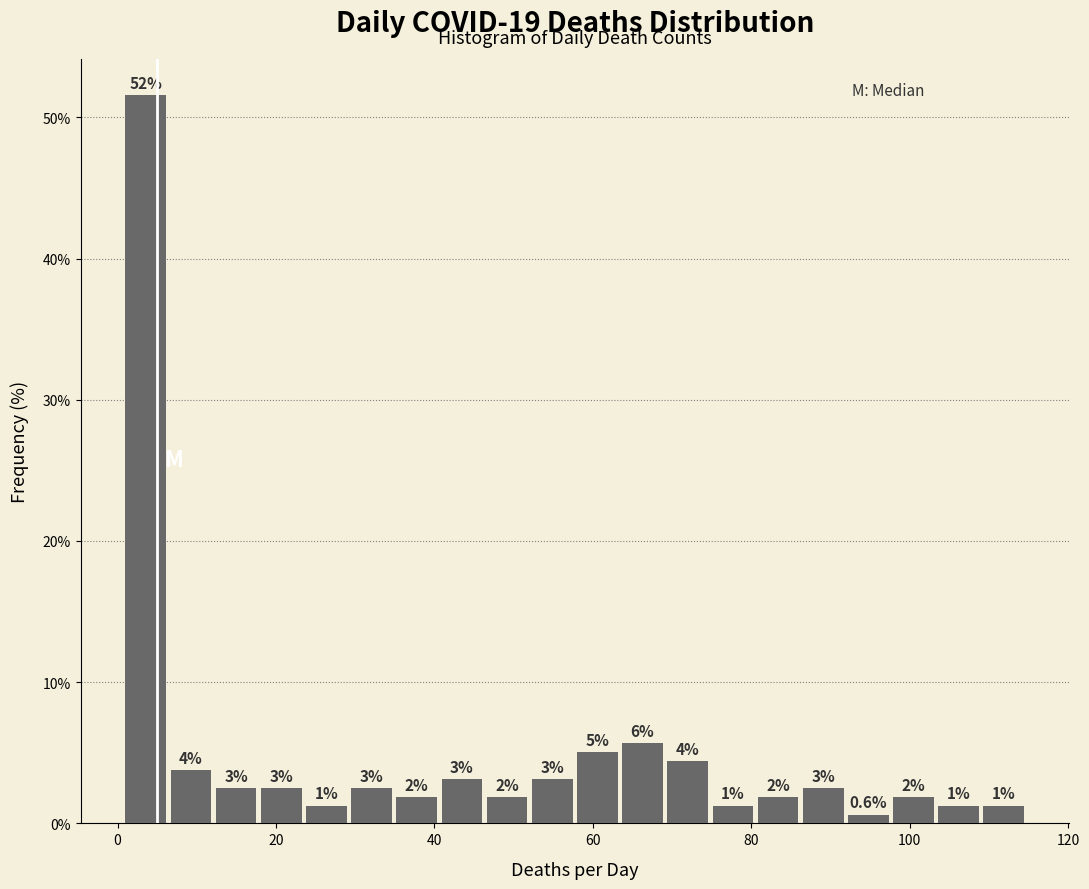

Around what value on the x-axis is the tallest bar? Give the approximate position of its centre, as read against the axis.

4